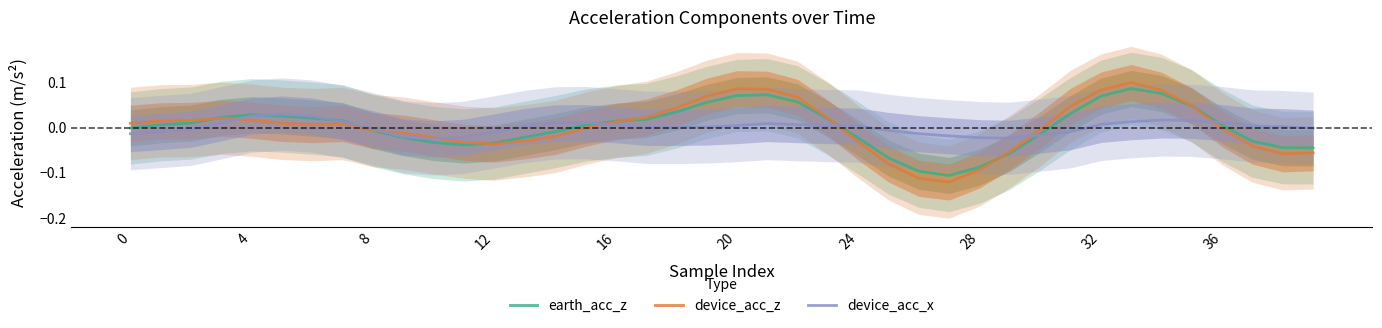

Reading right to left, transcribe all the data shown in this chart.

earth_acc_z: -0.0	-0.0	-0.0	0.0	0.0	0.1	0.1	0.1	0.0	-0.0	-0.1	-0.1	-0.1	-0.1	-0.1	-0.0	0.0	0.1	0.1	0.1	0.1	0.0	0.0	0.0	0.0	-0.0	-0.0	-0.0	-0.0	-0.0	-0.0	-0.0	0.0	0.0	0.0	0.0	0.0	0.0	0.0	-0.0
device_acc_z: -0.1	-0.1	-0.0	-0.0	0.0	0.1	0.1	0.1	0.0	-0.0	-0.1	-0.1	-0.1	-0.1	-0.1	-0.0	0.0	0.1	0.1	0.1	0.1	0.0	0.0	0.0	-0.0	-0.0	-0.0	-0.0	-0.0	-0.0	-0.0	-0.0	0.0	0.0	0.0	0.0	0.0	0.0	0.0	0.0
device_acc_x: -0.0	0.0	0.0	0.0	0.0	0.0	0.0	0.0	-0.0	-0.0	-0.0	-0.0	-0.0	-0.0	-0.0	0.0	0.0	0.0	0.0	0.0	0.0	0.0	0.0	0.0	0.0	0.0	0.0	-0.0	-0.0	-0.0	-0.0	-0.0	0.0	0.0	0.0	0.0	0.0	-0.0	-0.0	-0.0